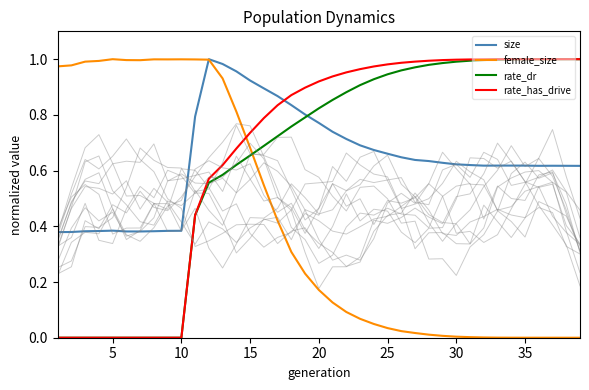

Is it true that size equals 0.2 at 10?

False